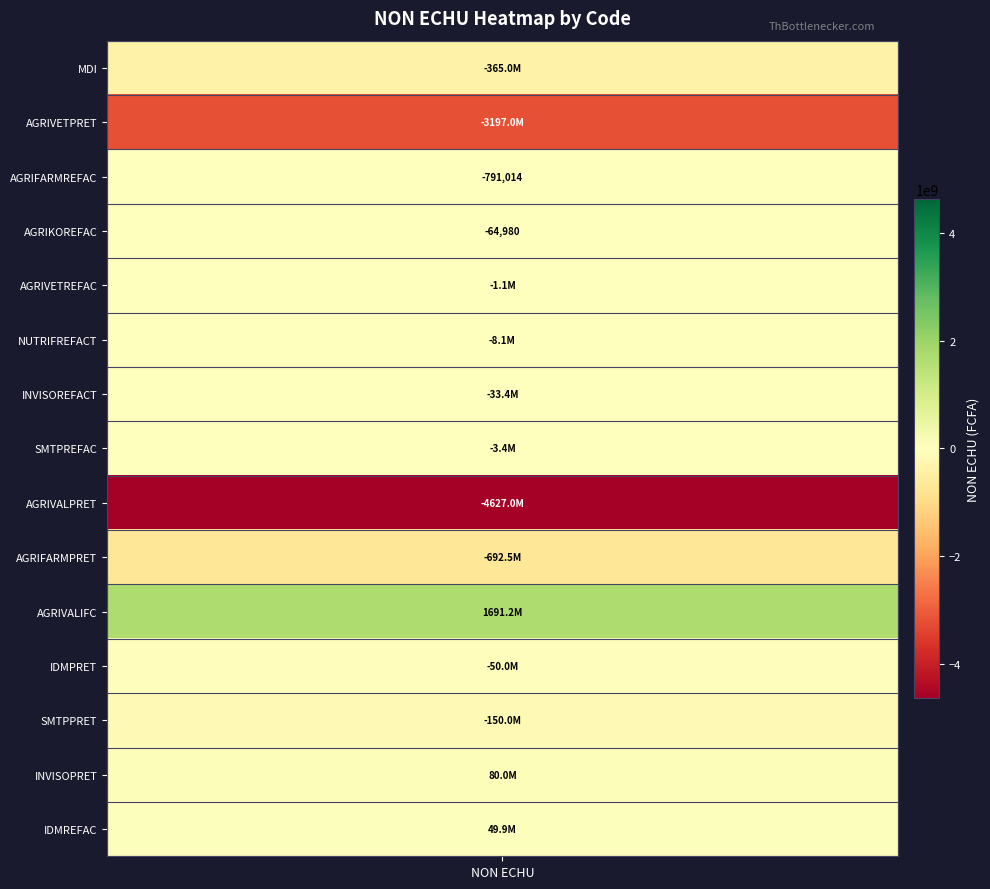

What is the difference between the second highest and minimum values?

4707034655.0